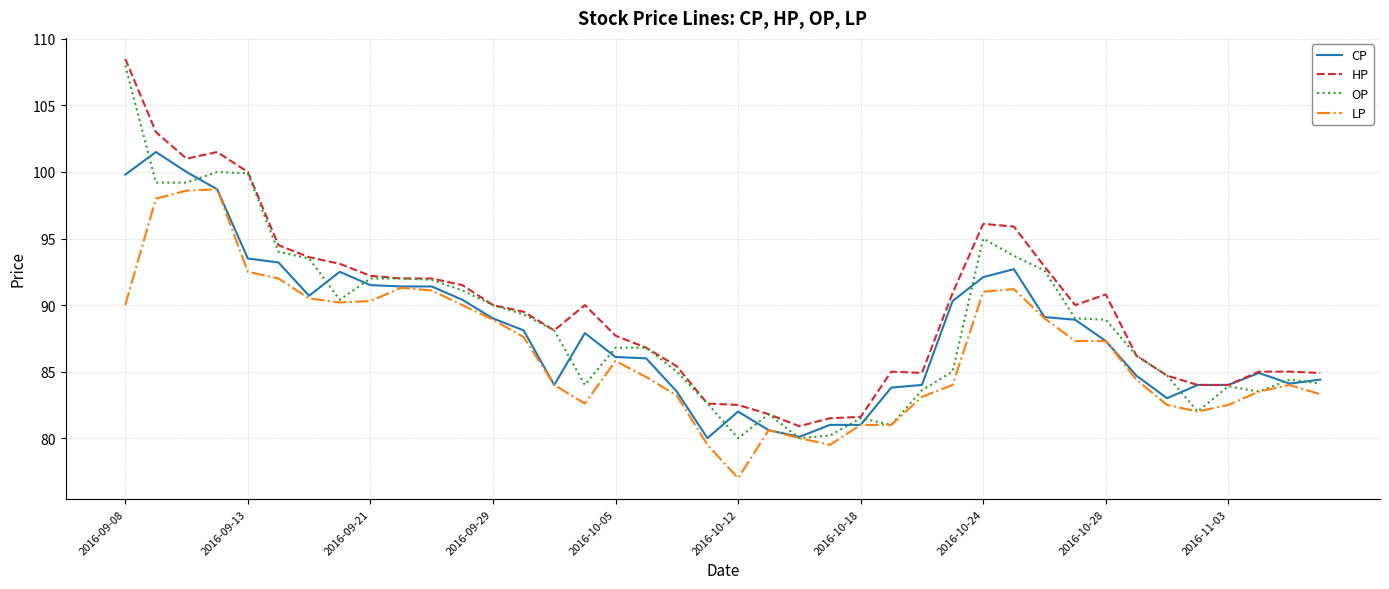

What is the lowest value of the LP series?

77.0